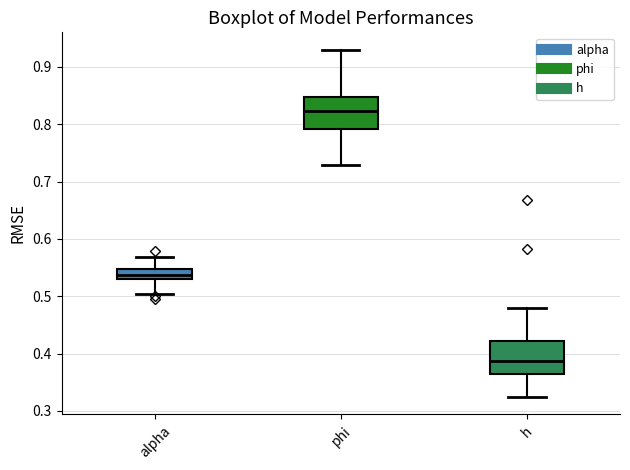

Reading left to right, read every box against the y-axis: the position of its median line, the range the box covers, and the ends of its whiskers. The values are not printed on the chart, so give them approximately, as read against the axis.

alpha: median 0.54, box 0.53 to 0.55, whiskers 0.50 to 0.57
phi: median 0.82, box 0.79 to 0.85, whiskers 0.73 to 0.93
h: median 0.39, box 0.36 to 0.42, whiskers 0.32 to 0.48